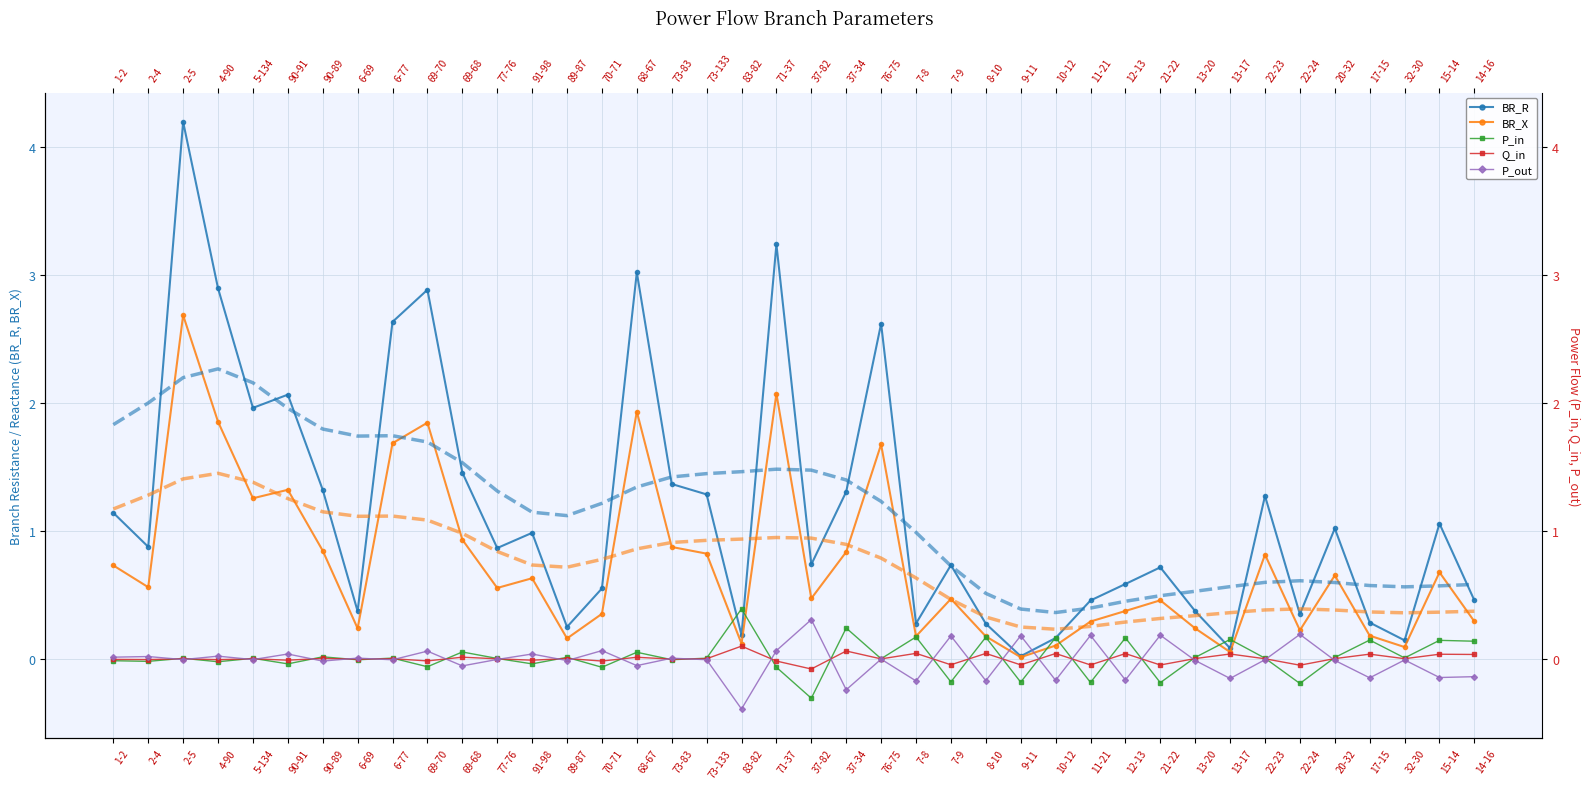

What is the label of the 26th point from the right?

70-71